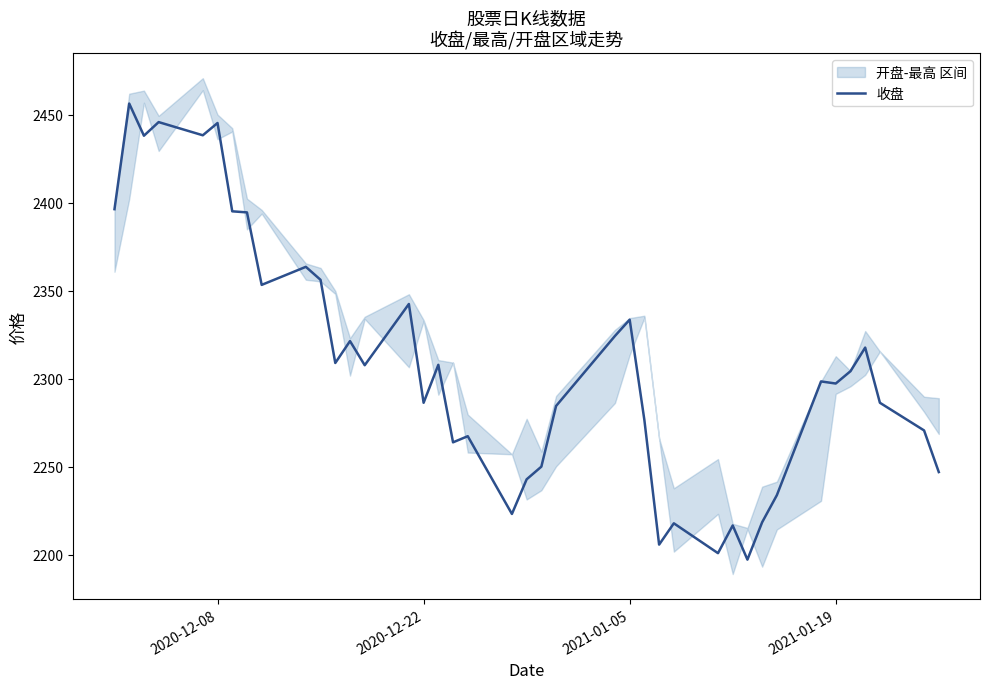

What is the lowest value of the 收盘 series?

2197.4